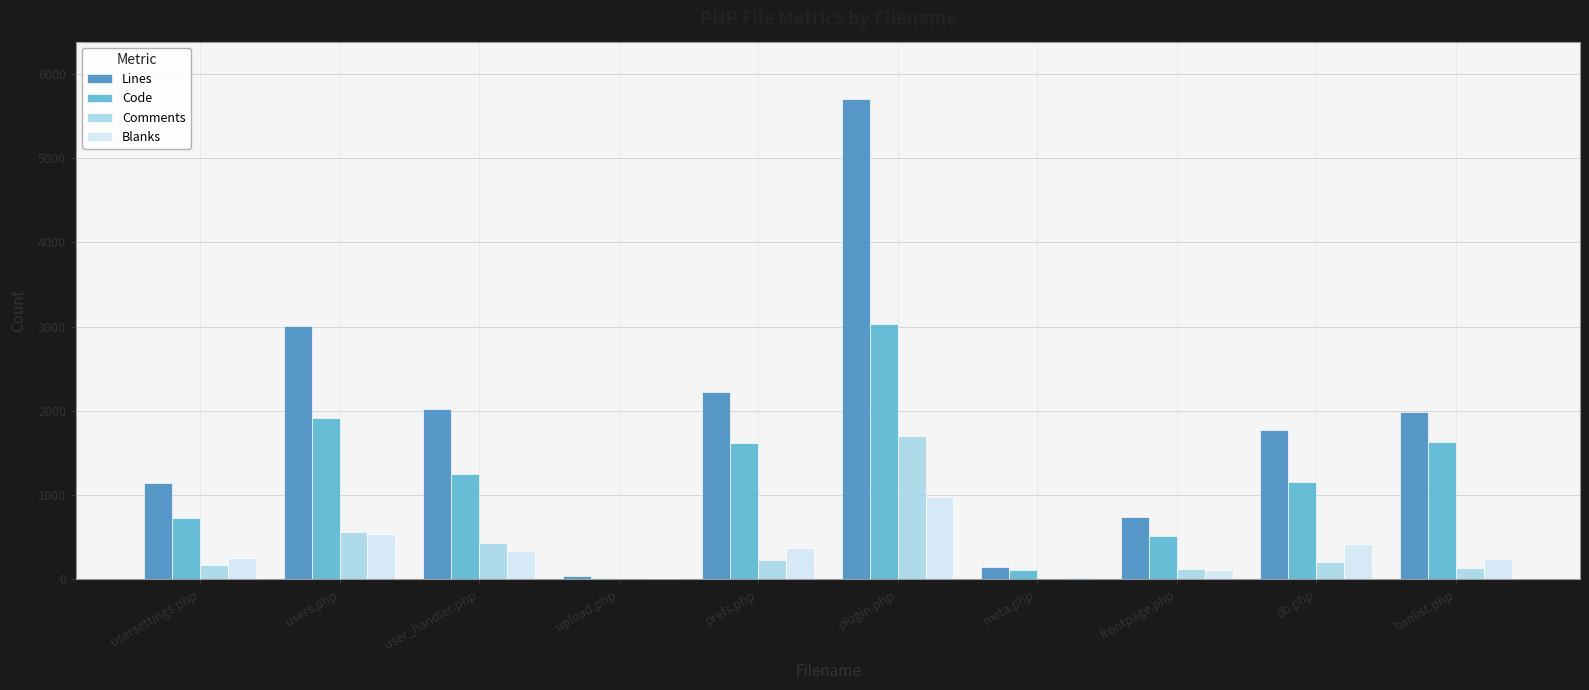

Which series changed the most between frontpage.php and db.php?

Lines